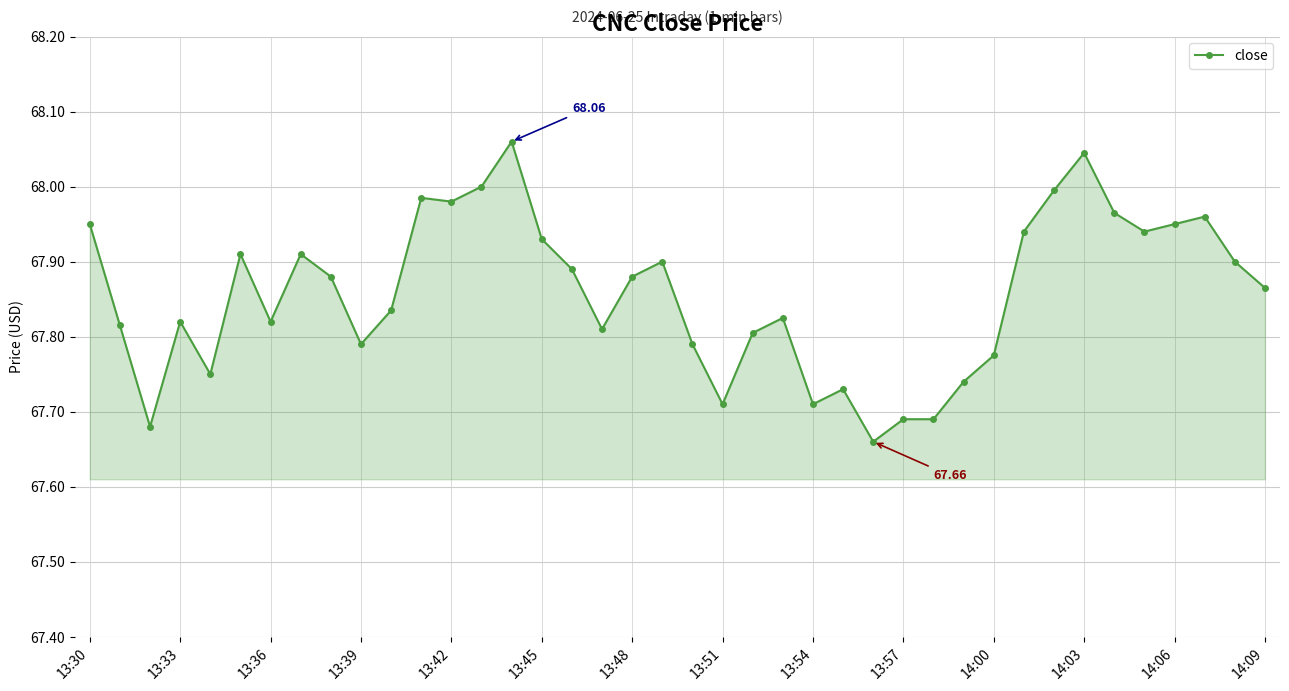

True or false: the data has more than 2 interior local peaks.

True